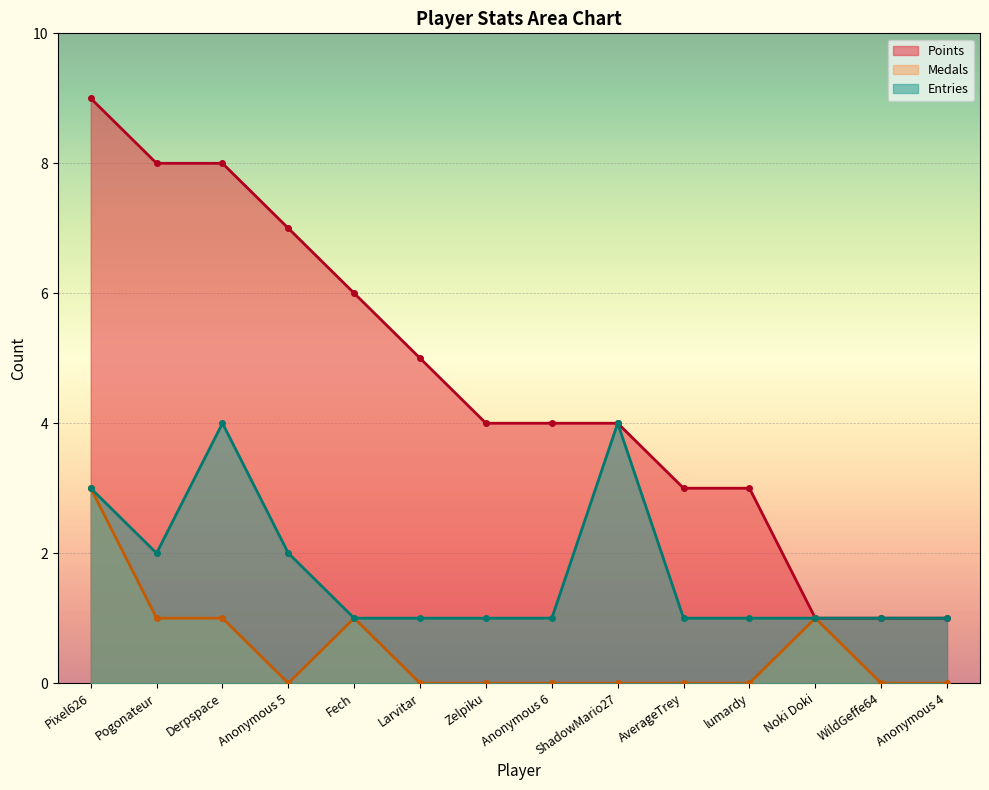

Reading left to right, extract all data points from this chart.

Points: Pixel626=9	Pogonateur=8	Derpspace=8	Anonymous 5=7	Fech=6	Larvitar=5	Zelpiku=4	Anonymous 6=4	ShadowMario27=4	AverageTrey=3	lumardy=3	Noki Doki=1	WildGeffe64=1	Anonymous 4=1
Medals: Pixel626=3	Pogonateur=1	Derpspace=1	Anonymous 5=0	Fech=1	Larvitar=0	Zelpiku=0	Anonymous 6=0	ShadowMario27=0	AverageTrey=0	lumardy=0	Noki Doki=1	WildGeffe64=0	Anonymous 4=0
Entries: Pixel626=3	Pogonateur=2	Derpspace=4	Anonymous 5=2	Fech=1	Larvitar=1	Zelpiku=1	Anonymous 6=1	ShadowMario27=4	AverageTrey=1	lumardy=1	Noki Doki=1	WildGeffe64=1	Anonymous 4=1